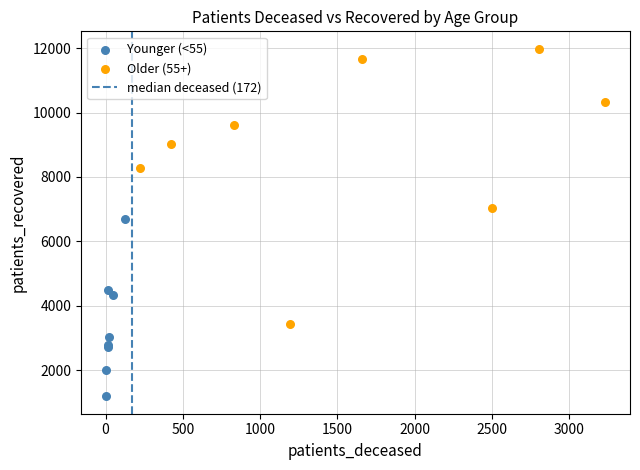

Which series has the widest spread of Y values?

Older (55+)